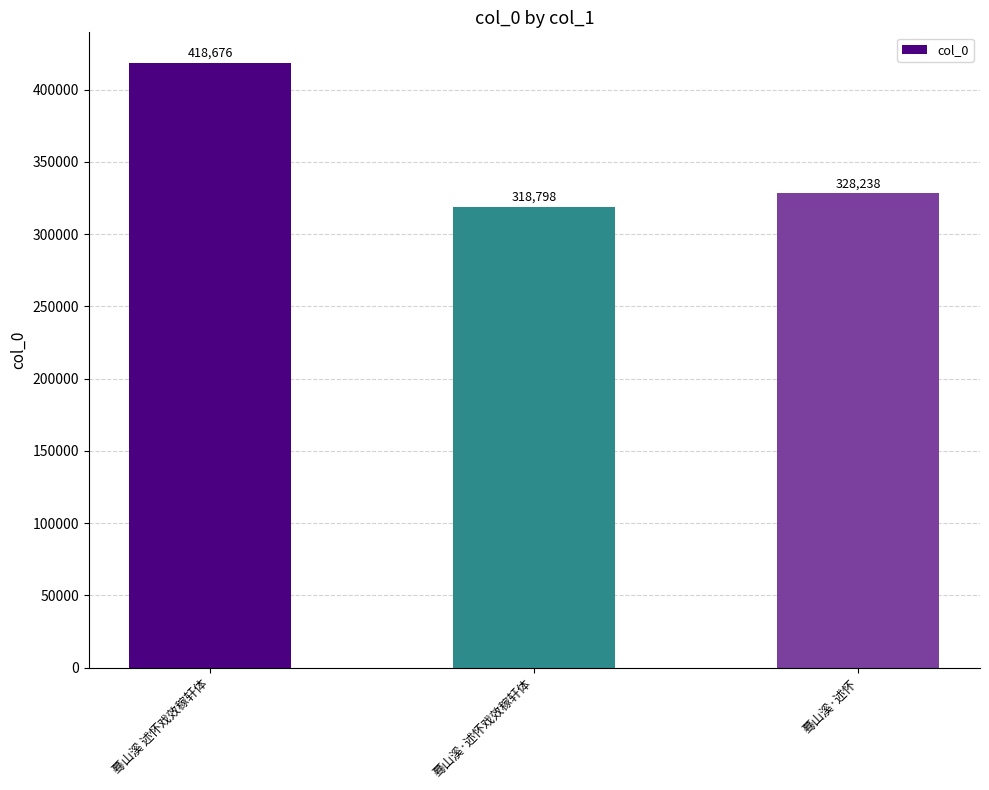

True or false: the data shows 418676 at 蓦山溪 述怀戏效稼轩体.

True